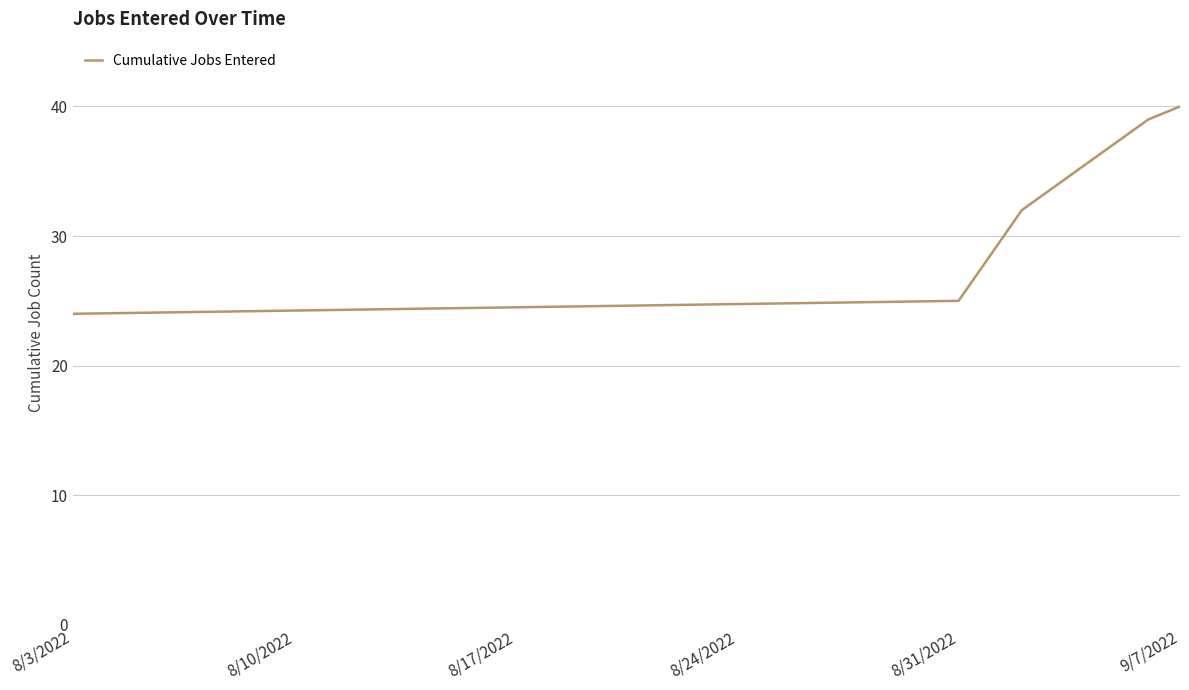

True or false: the data has more than 0 interior local peaks.

False